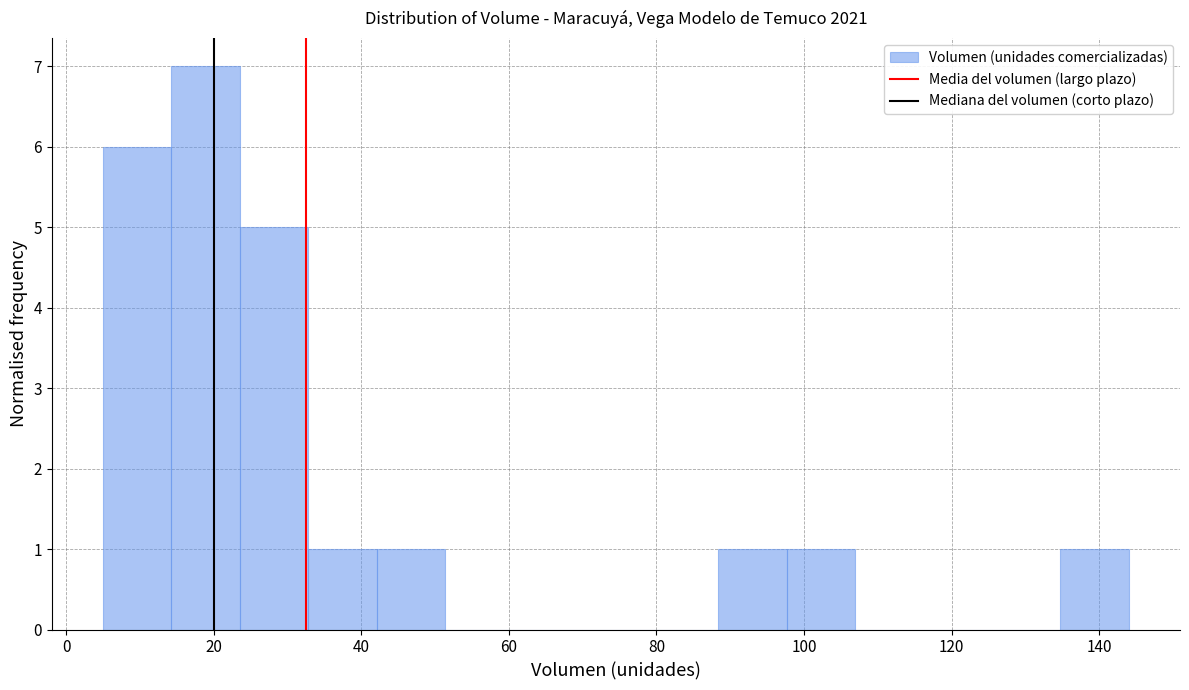

Which range on the x-axis has the tallest bar?

14 to 24